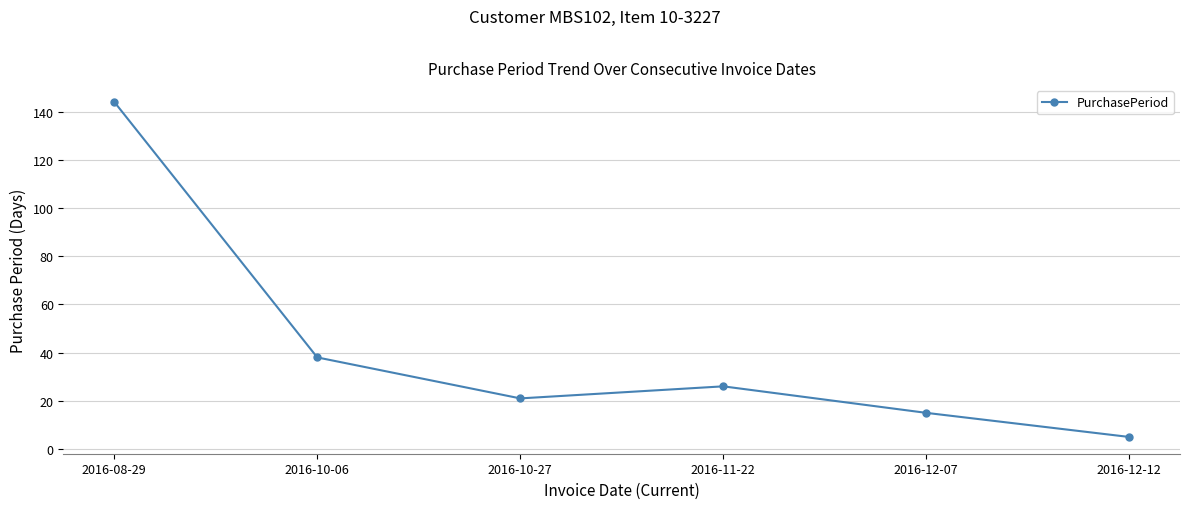

True or false: the data has more than 2 interior local peaks.

False